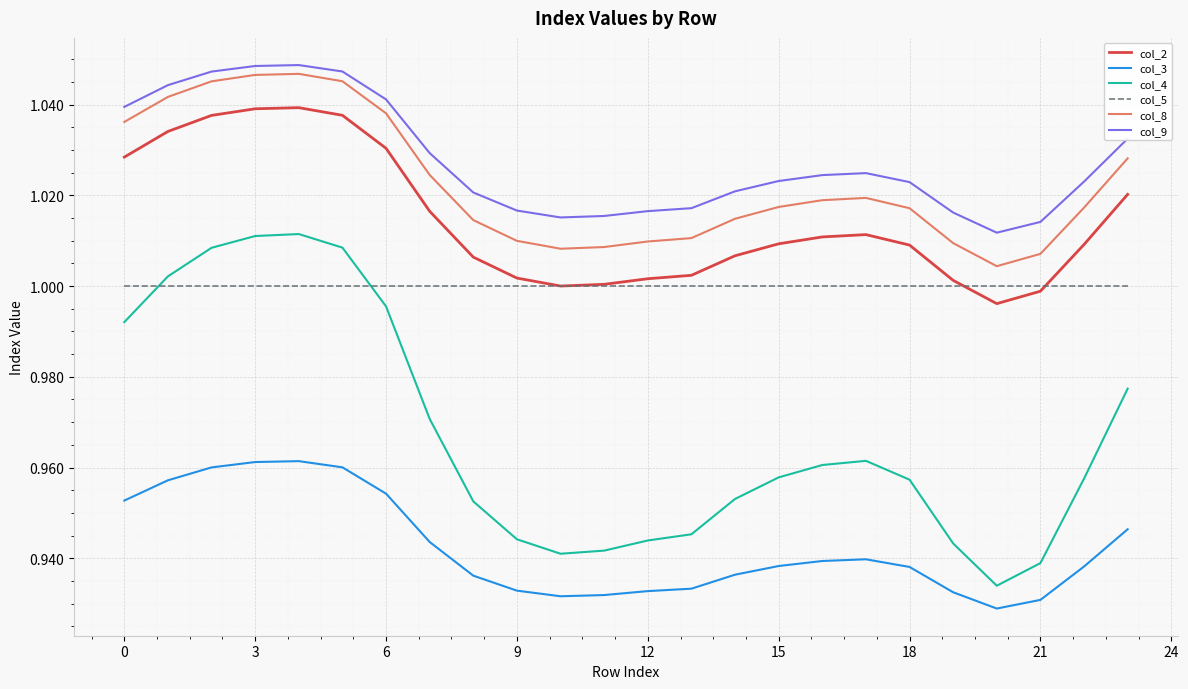

Which series has the widest spread of values?

col_4